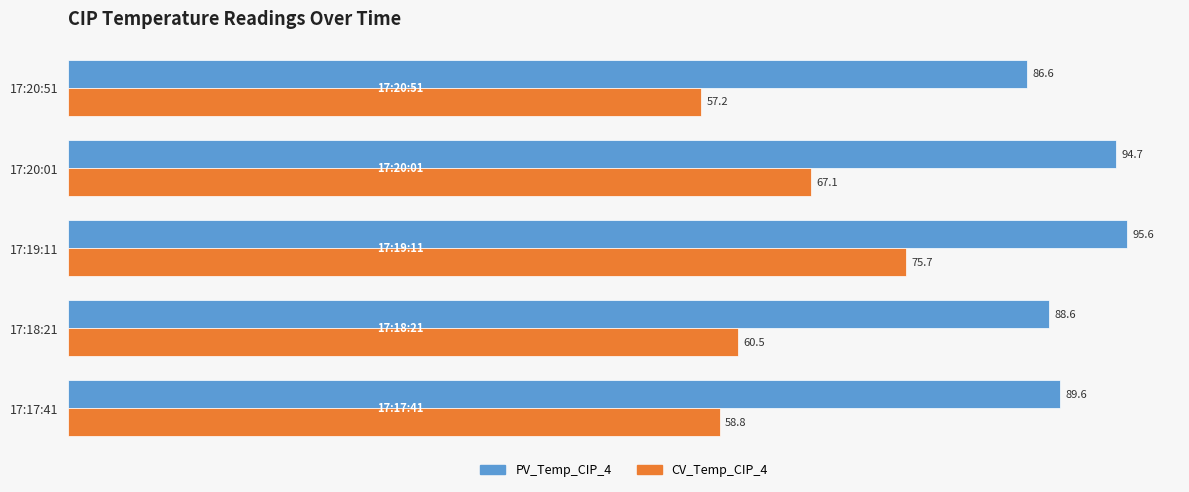

What value does the CV_Temp_CIP_4 series have at 17:19:11?

75.7